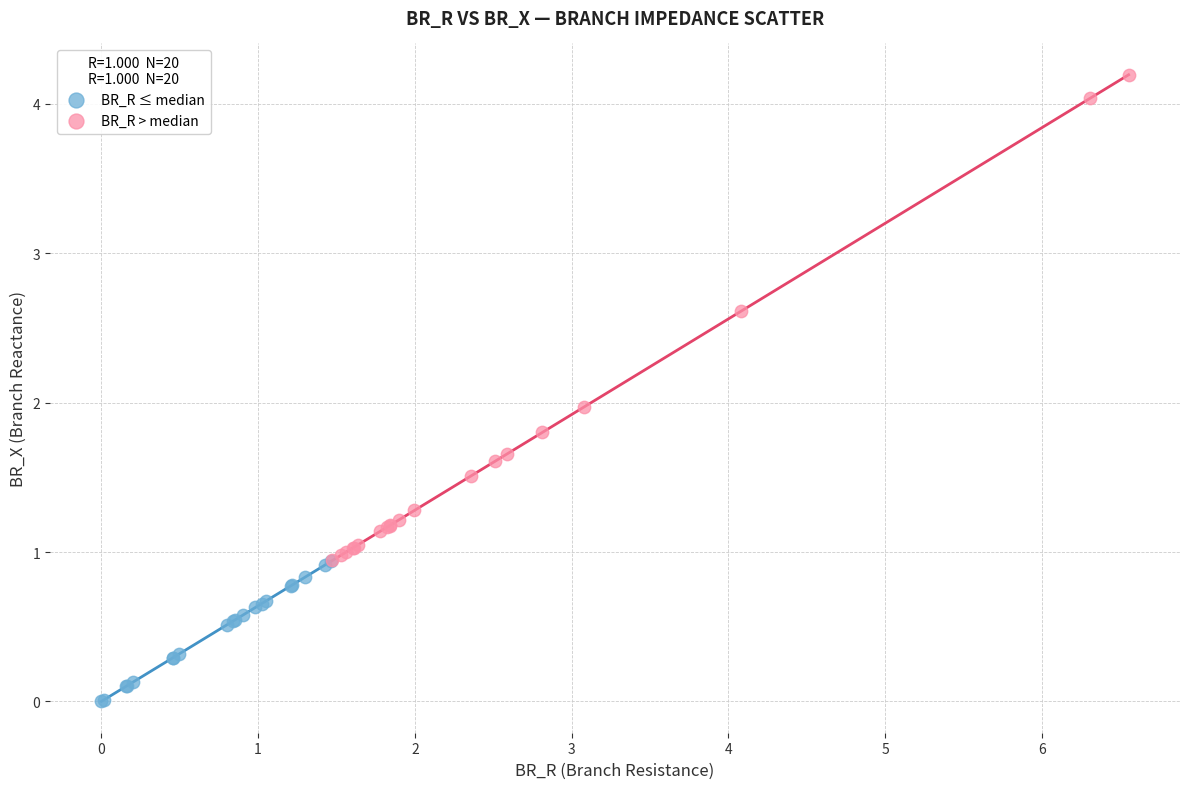

Which series has the widest spread of Y values?

BR_R > median